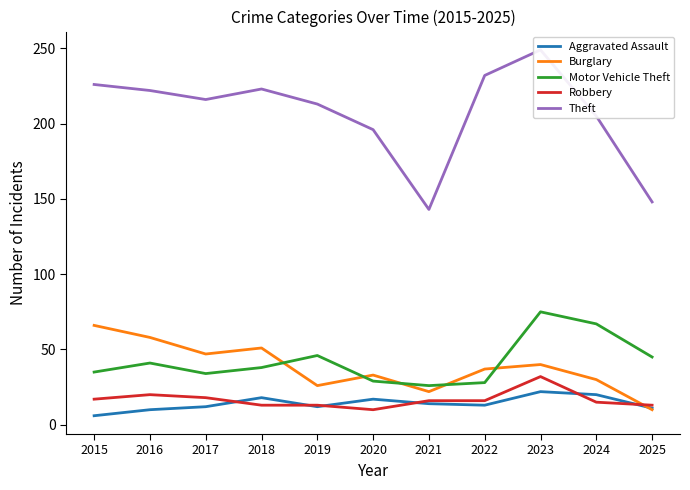

True or false: Robbery has a value of 3 at 2018.

False